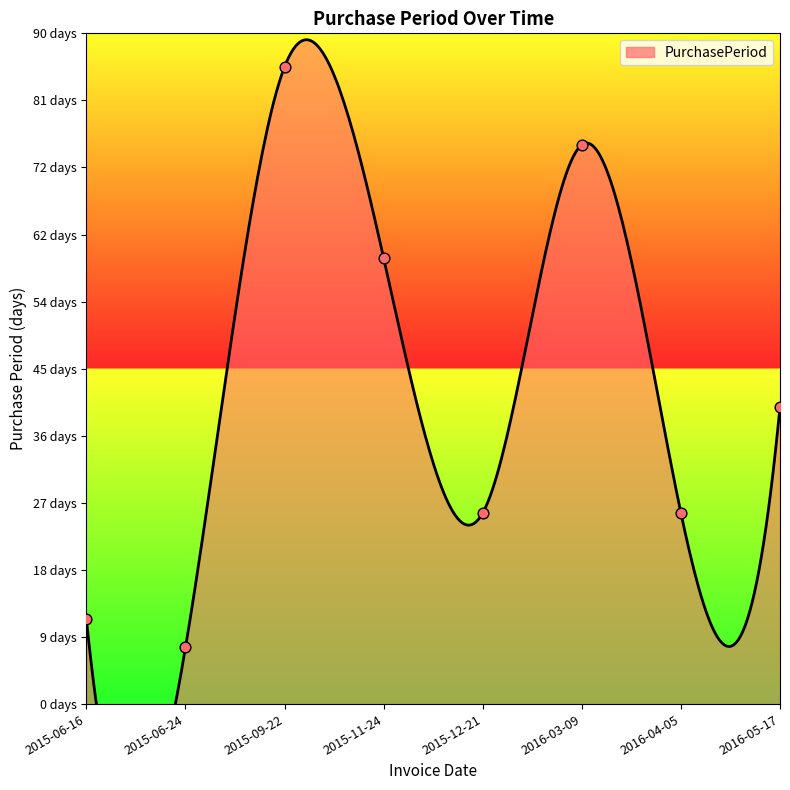

Between 2015-12-21 and 2016-03-09, which is larger?

2016-03-09